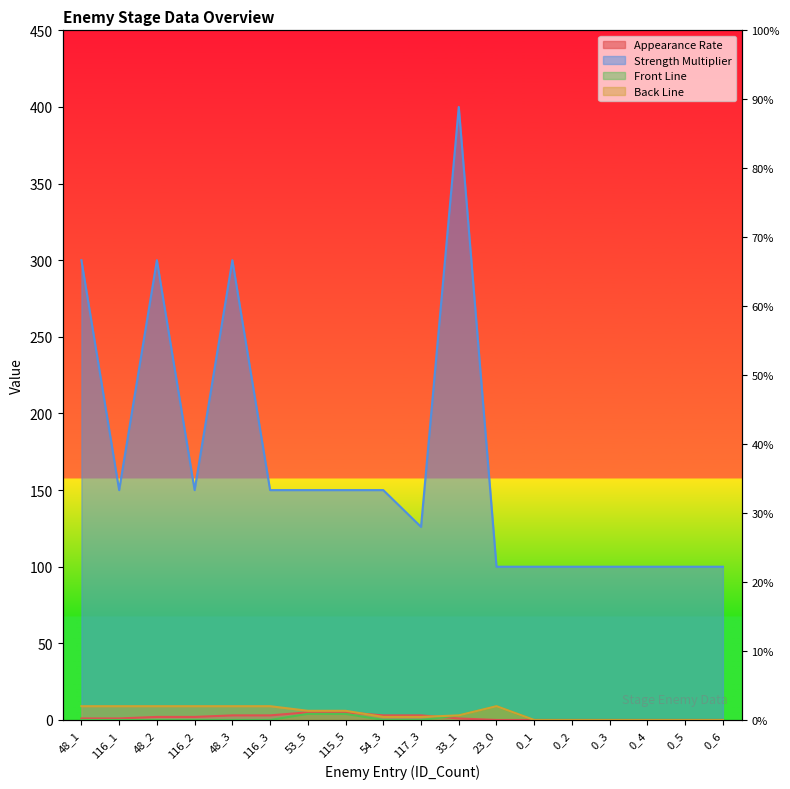

Between 117_3 and 23_0, which series saw the biggest shift?

Strength Multiplier